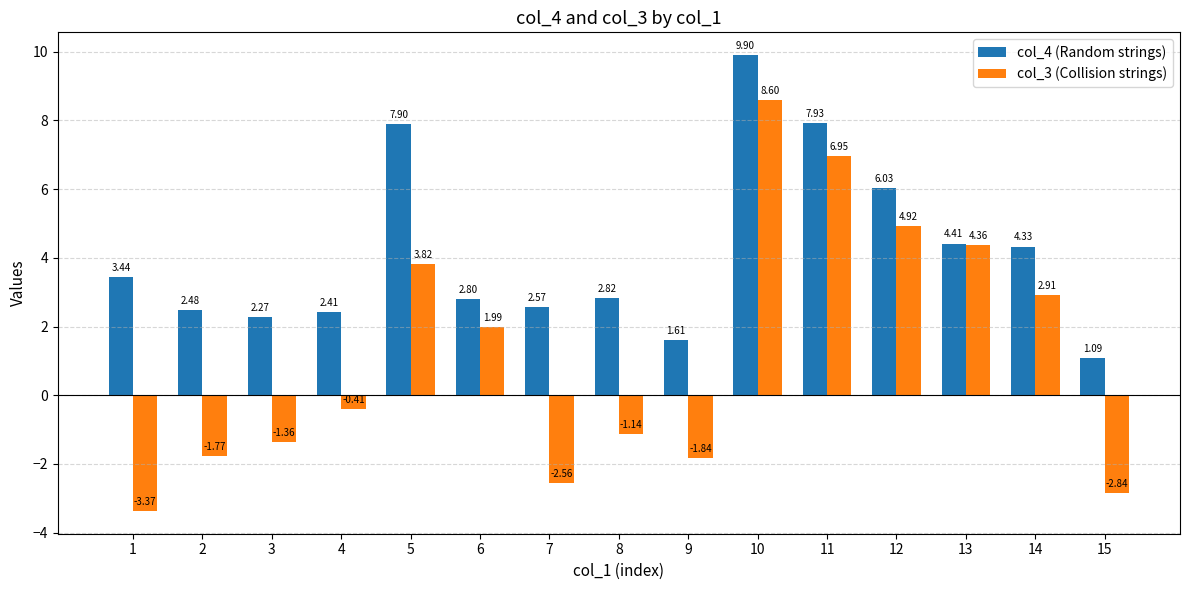

At how many categories does at least one series exceed 5?

4